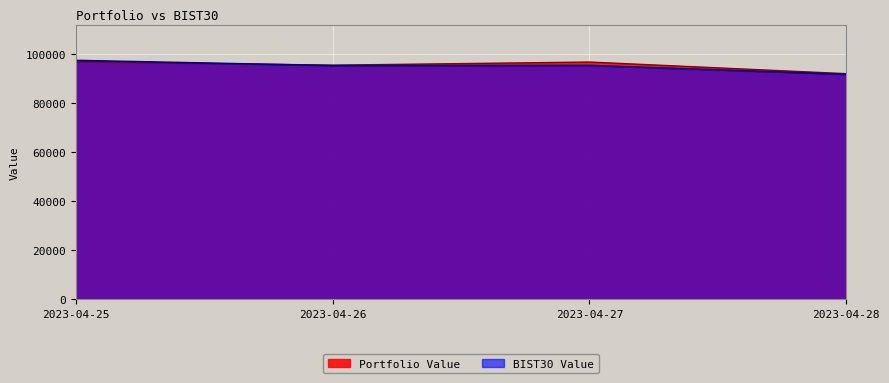

What value does the BIST30 Value series have at 2023-04-28?

91760.1